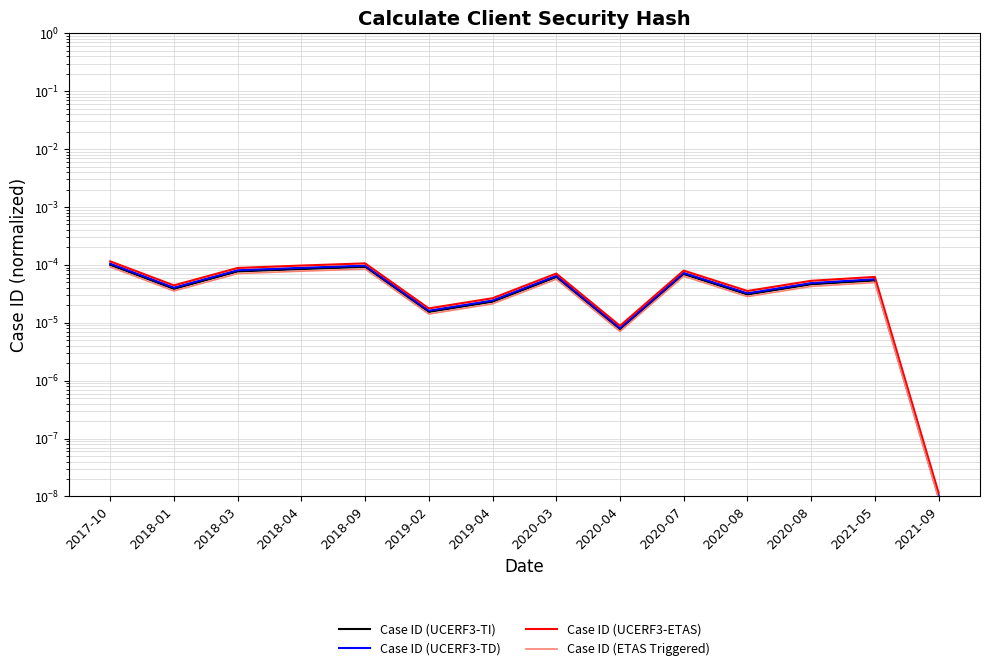

The value of Case ID (UCERF3-ETAS) at 2017-10 is 0.0. True or false?

False